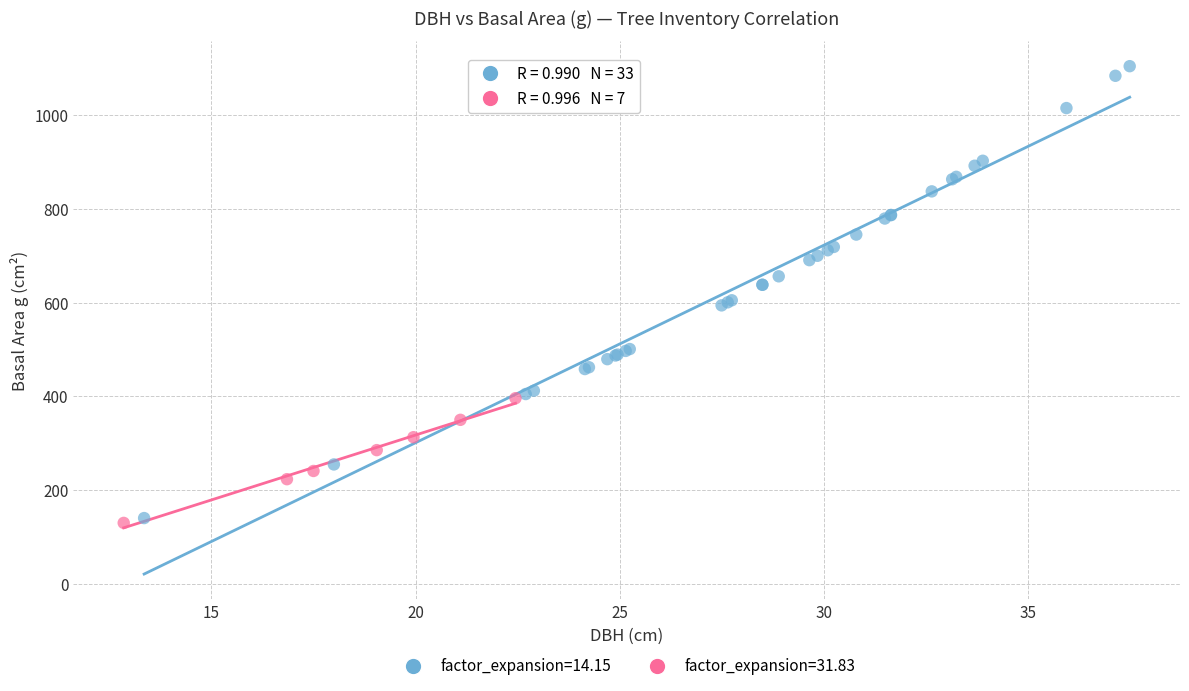

Which series has the largest Y range (max minus min)?

factor_expansion=14.15